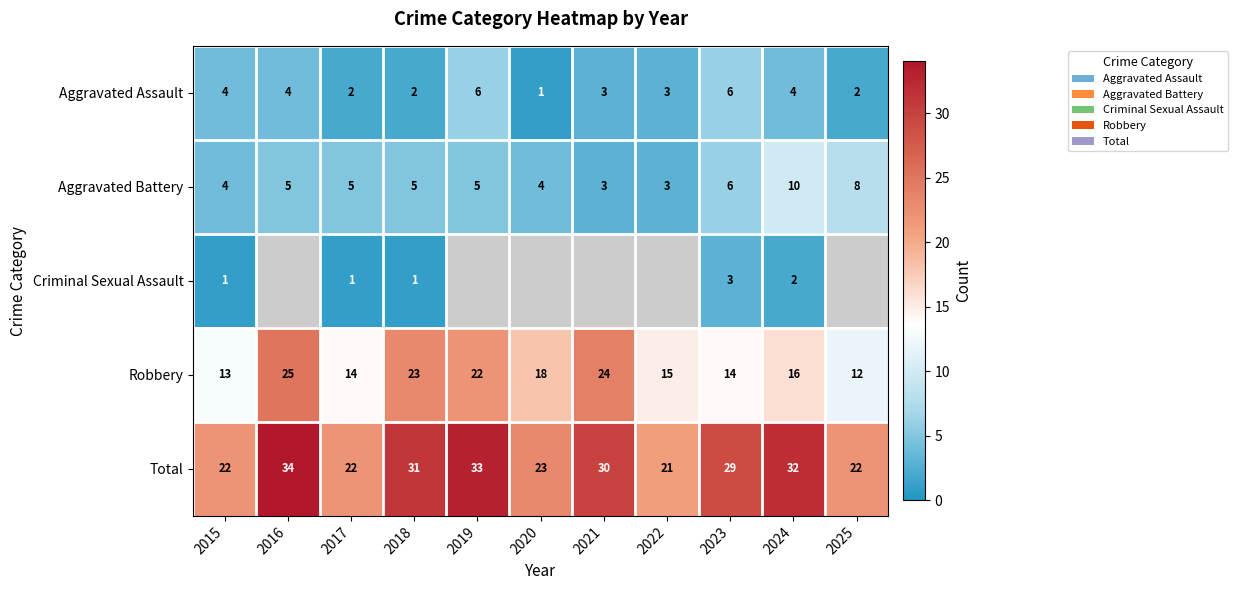

What is the difference between the second highest and second lowest values in the Robbery series?

11